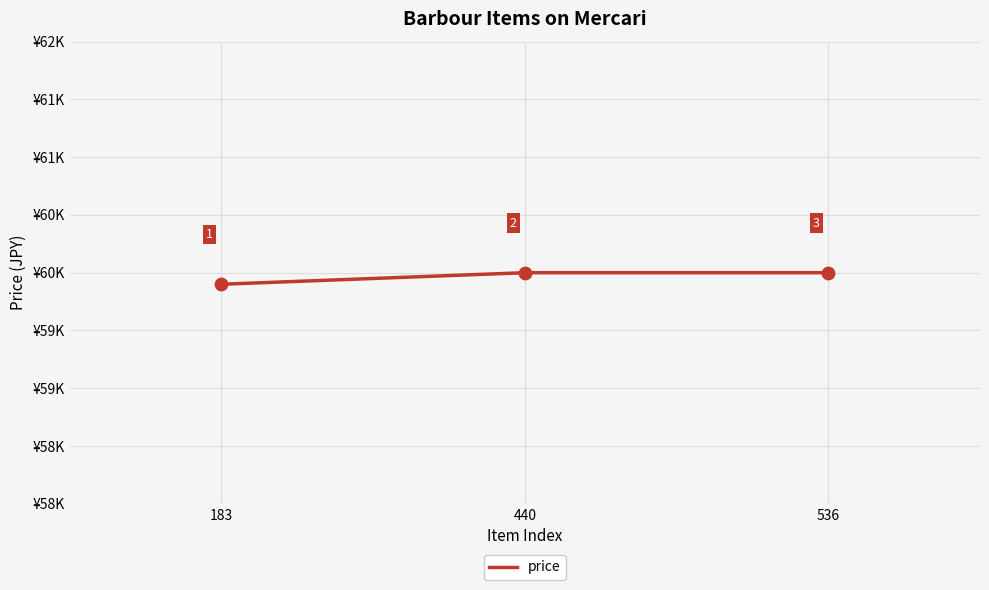

Which has a higher value, 440 or 536?

440